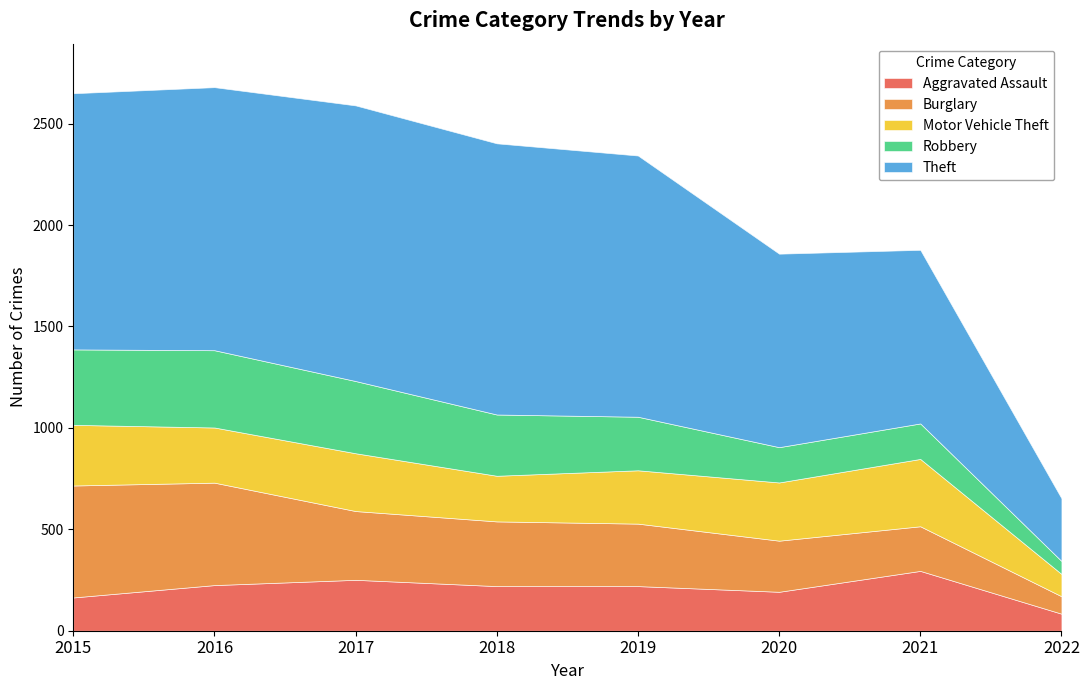

How many categories are shown in the chart?

8